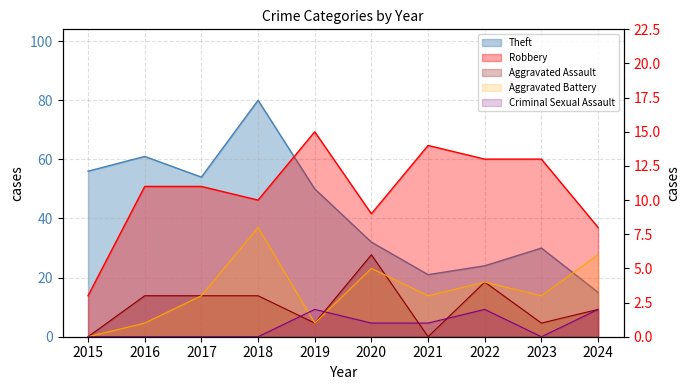

What is the difference between the second highest and second lowest values in the Theft series?

40